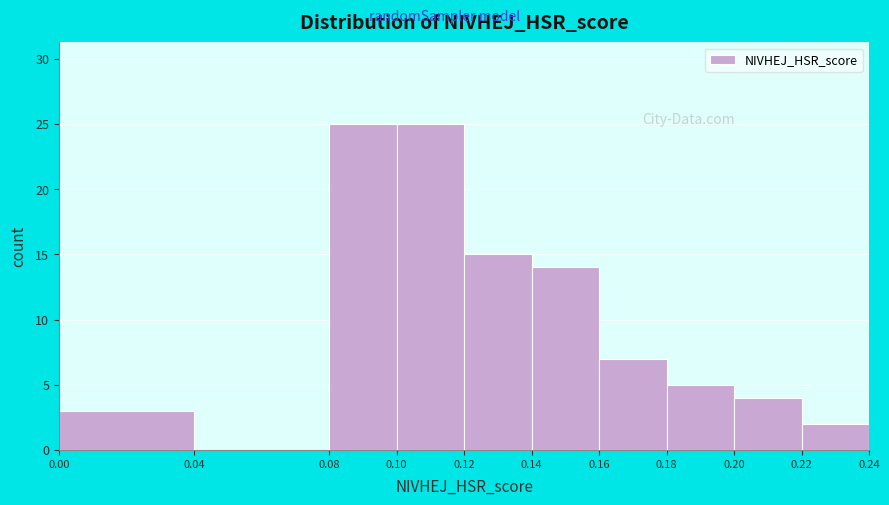

How tall is the bar that spans 0.08 to 0.10 on the x-axis? The values are not printed on the chart, so give them approximately, as read against the axis.

25